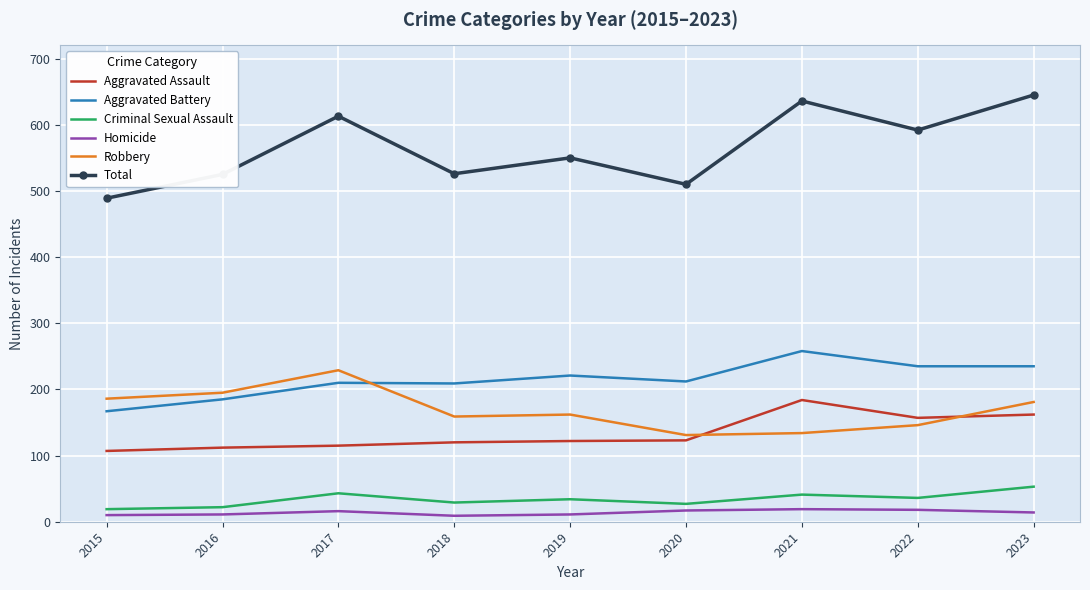

What is the greatest value displayed?

645